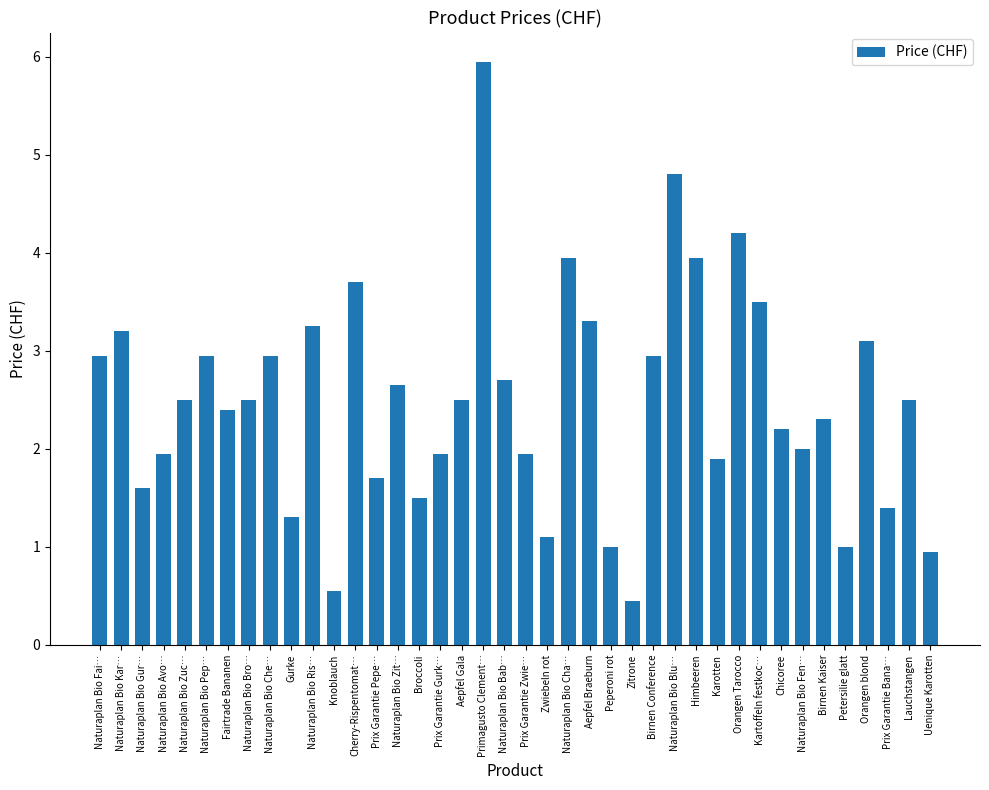

Which label corresponds to the largest value in the chart?

Primagusto Clement…